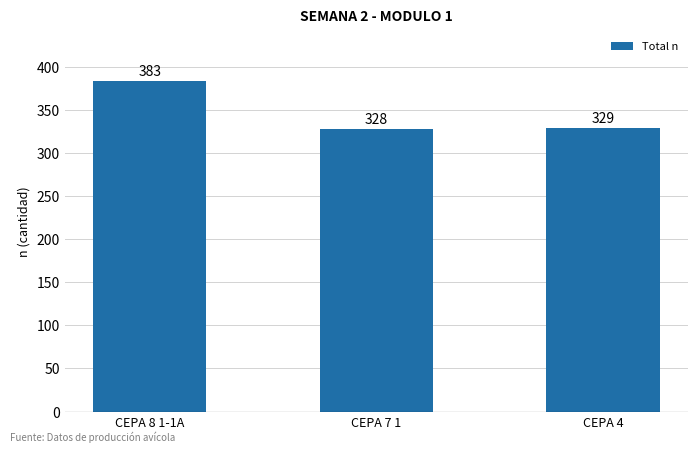

What is the sum of the values at CEPA 4 and CEPA 7 1?

657